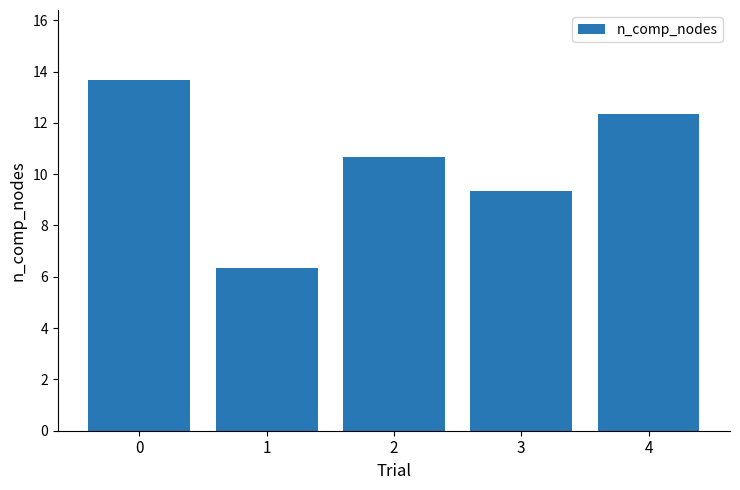

True or false: the data shows 5.9 at 4.

False